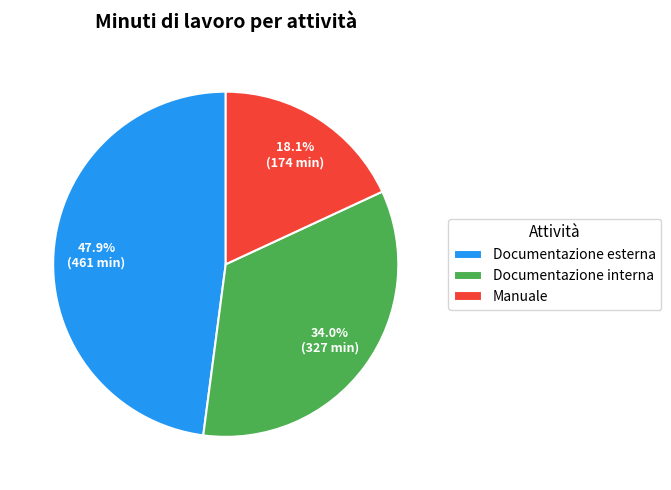

Rank the categories by value from lowest to highest.

Manuale, Documentazione interna, Documentazione esterna